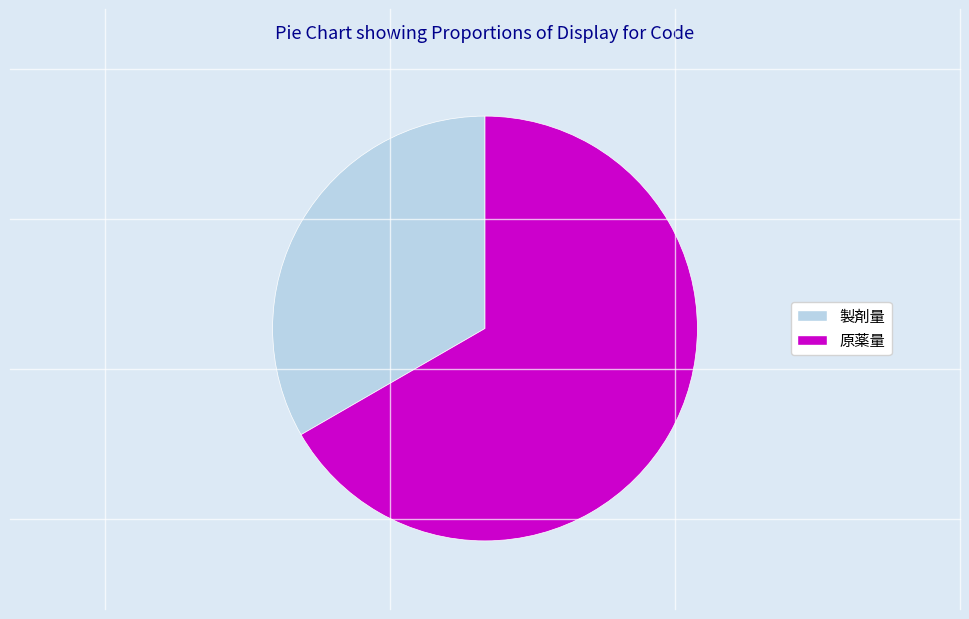

Between 製剤量 and 原薬量, which is larger?

原薬量